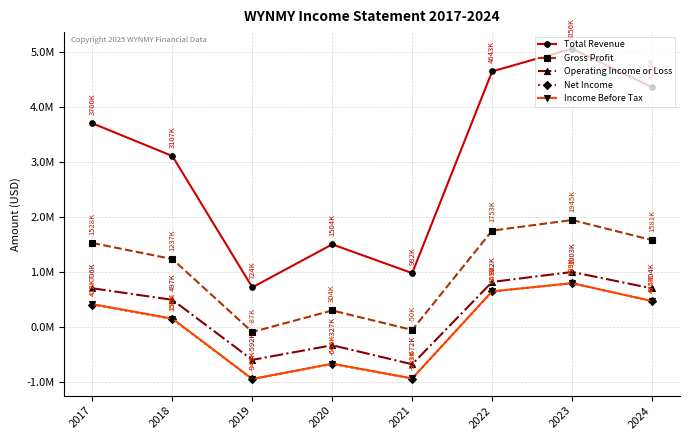

True or false: Operating Income or Loss and Income Before Tax cross at least once.

False